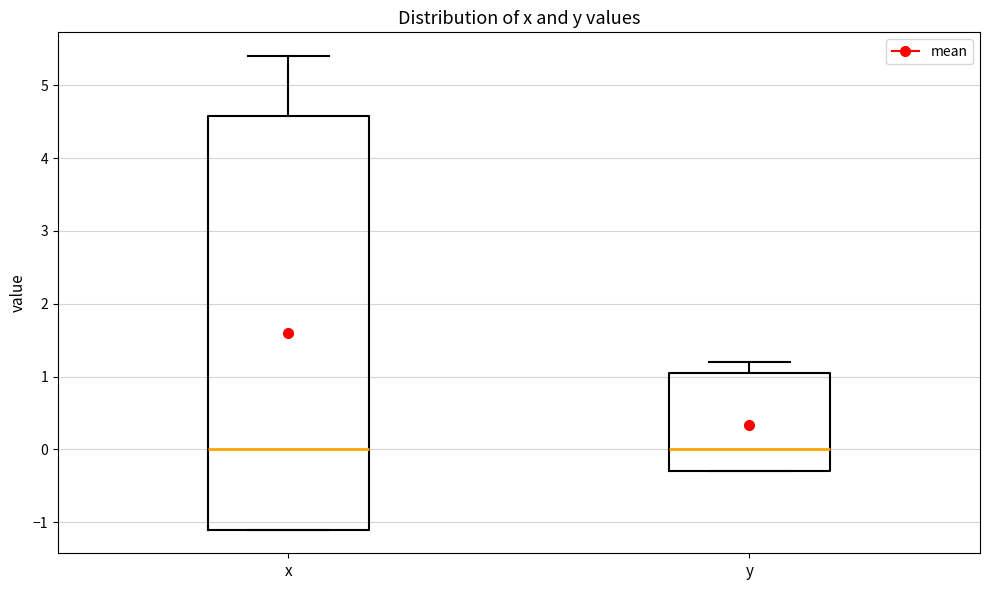

Reading left to right, read every box against the y-axis: the position of its median line, the range the box covers, and the ends of its whiskers. The values are not printed on the chart, so give them approximately, as read against the axis.

x: median 0.0, box -1.1 to 4.6, whiskers -1.1 to 5.4
y: median 0.0, box -0.3 to 1.1, whiskers -0.3 to 1.2